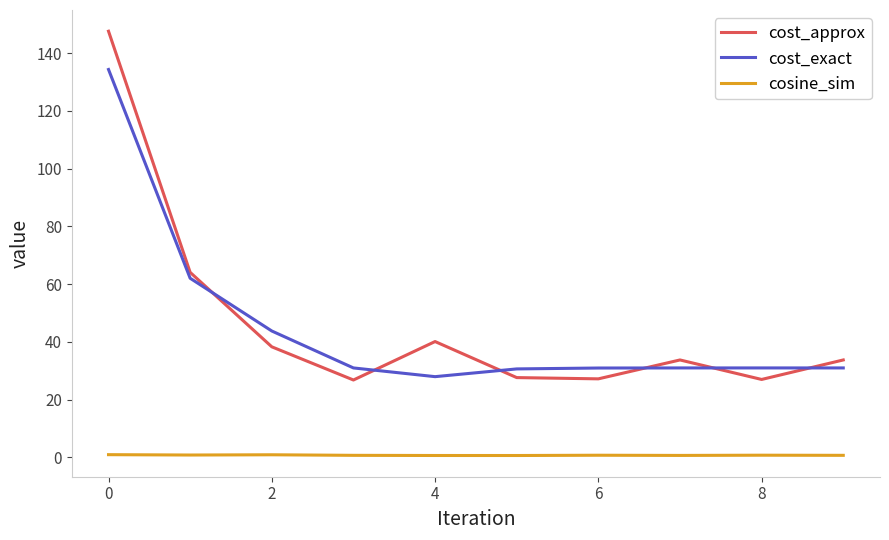

What is the difference between the maximum and minimum values in the cost_approx series?

120.7